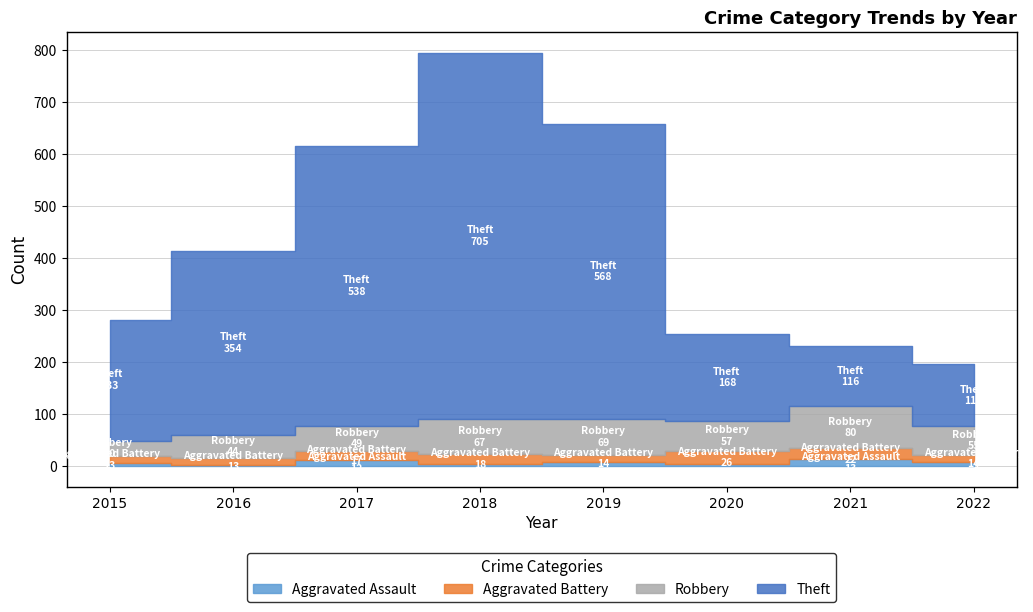

What is the total value across all series at 2015?

282